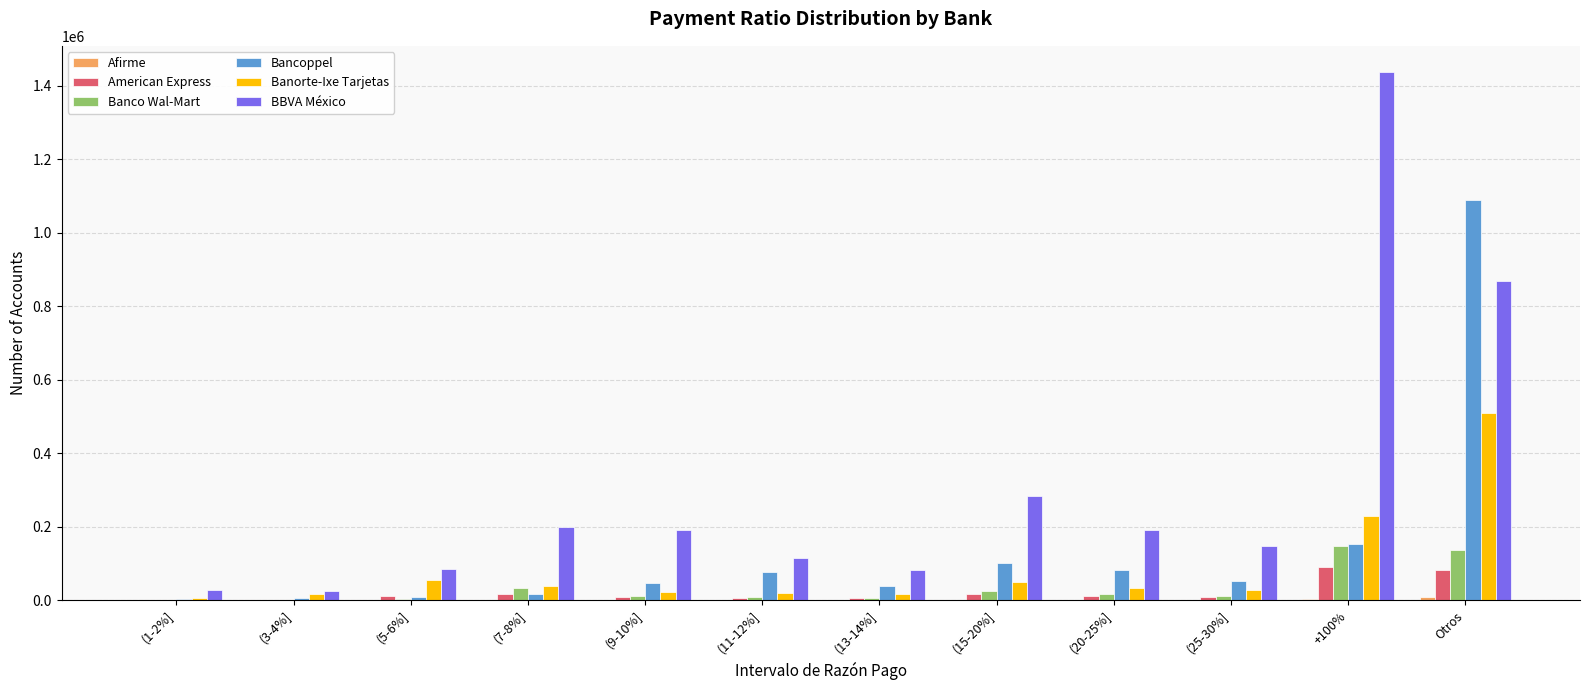

The value of Bancoppel at (9-10%] is 47378. True or false?

True